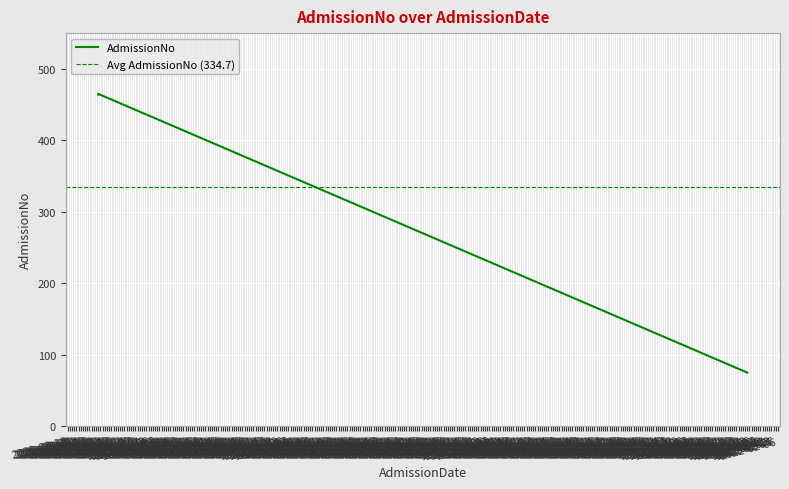

What is the average value?

335